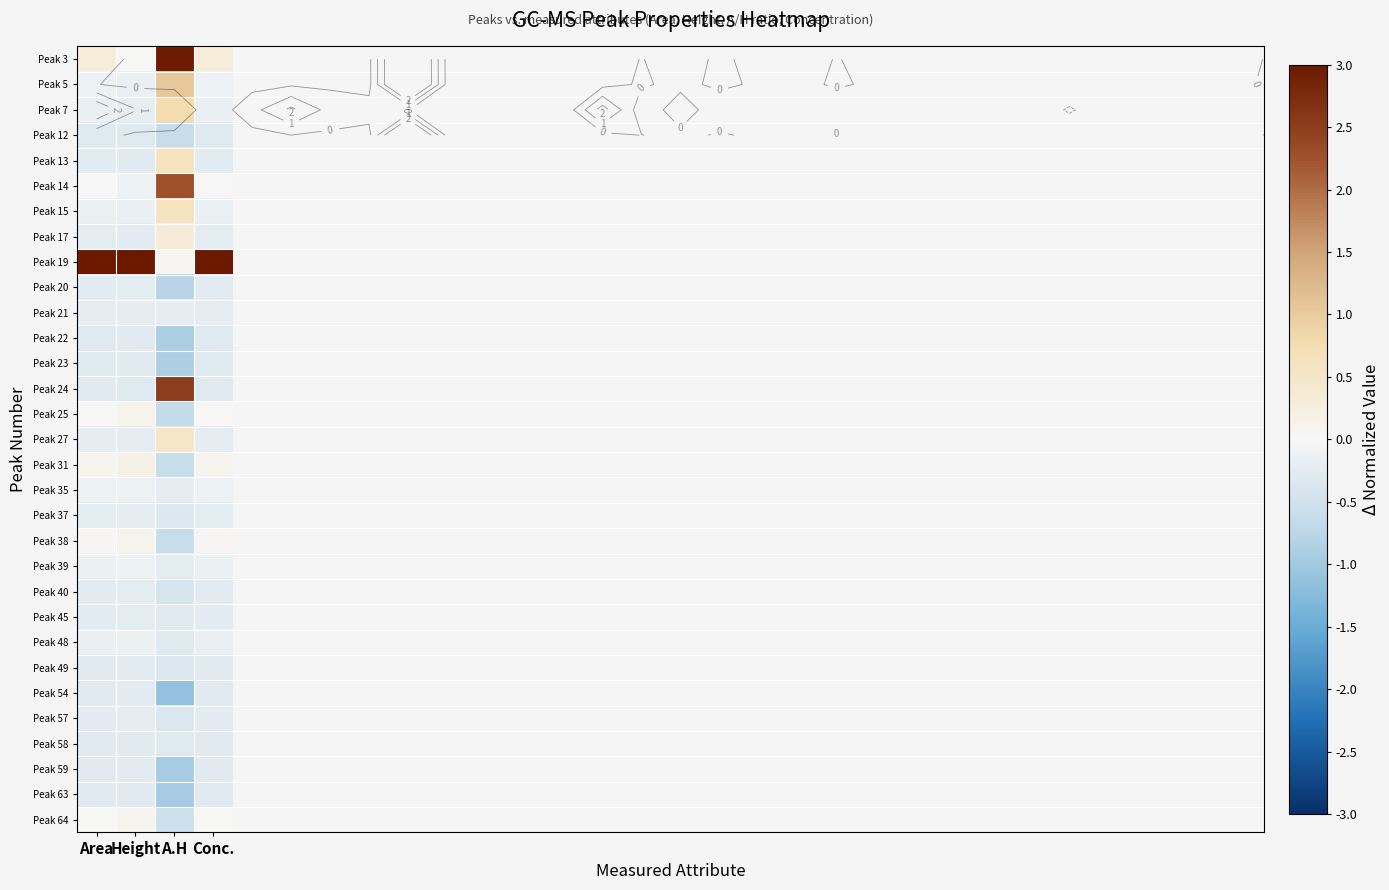

List the labels in order of Peak 38 value, largest first.

Height, Area, Conc., A.H